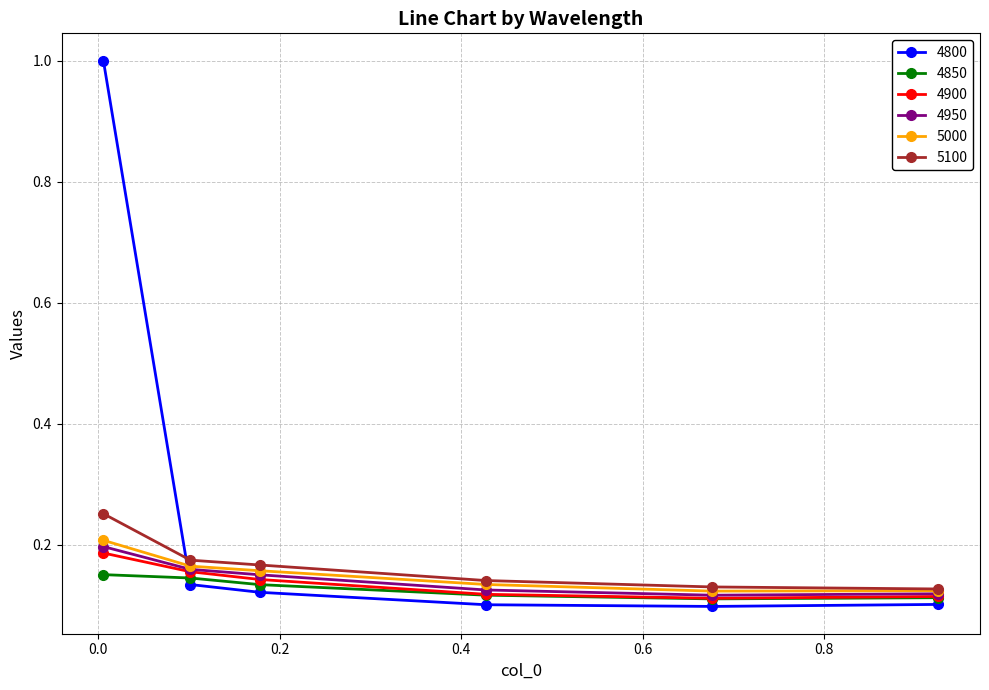

Count the number of categories in the chart.

6